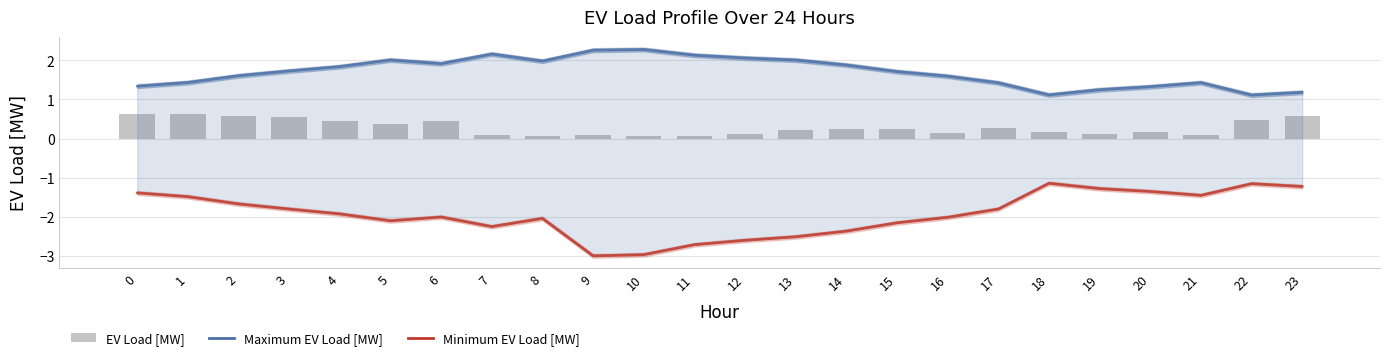

Is it true that Minimum EV Load [MW] equals -0.5 at 21?

False